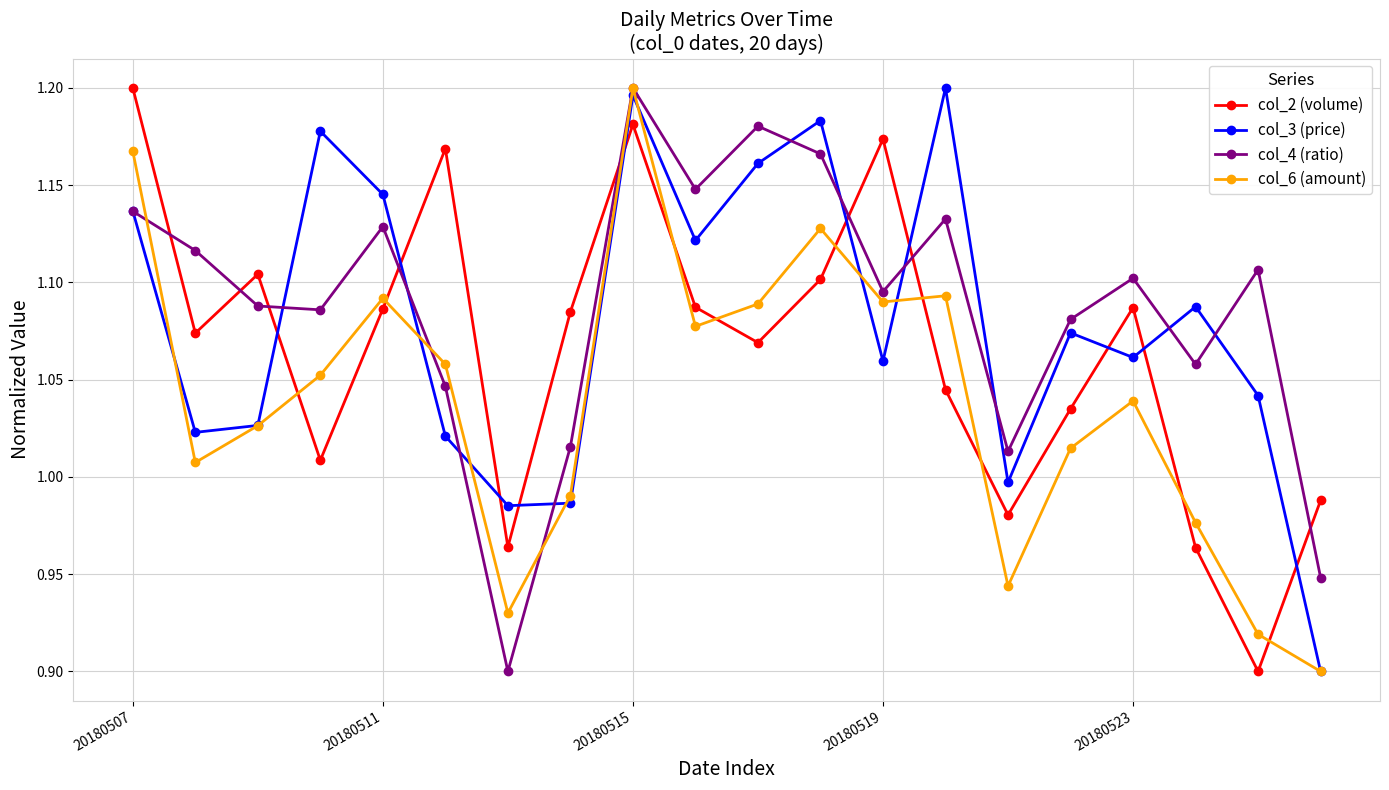

How many interior local valleys does the col_2 (volume) series have?

6